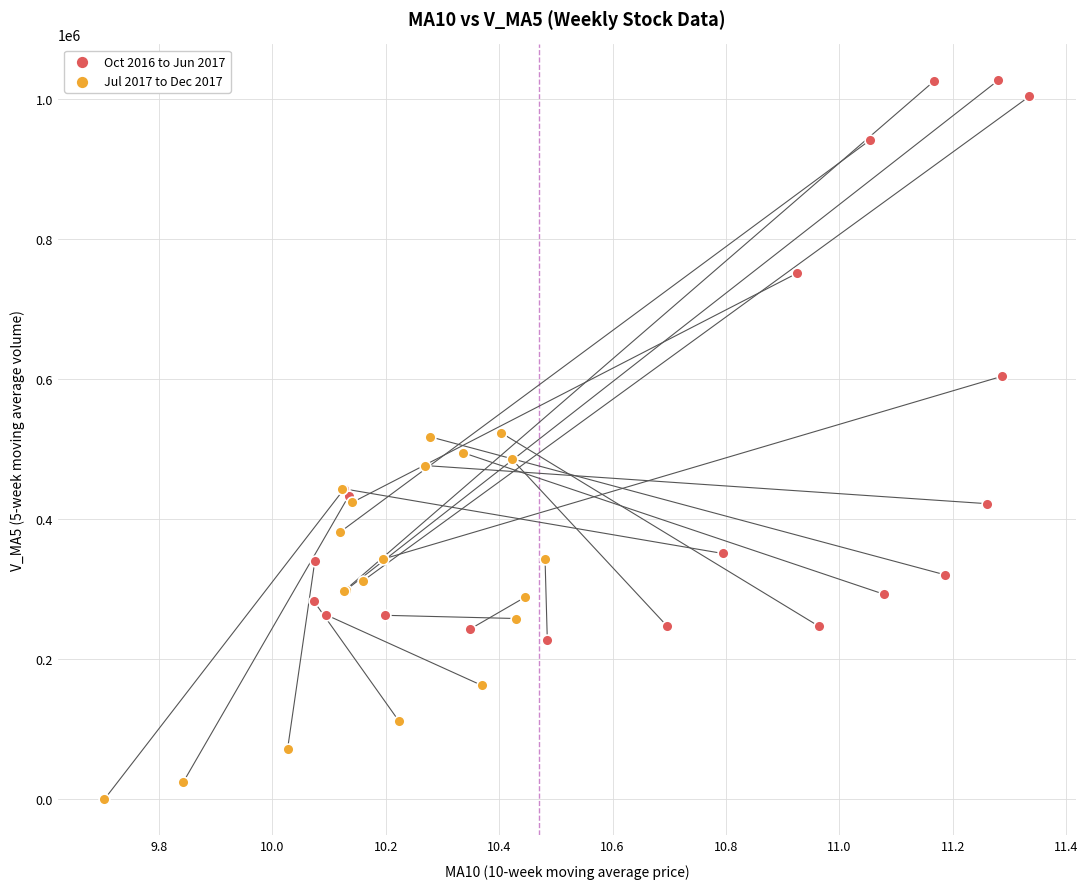

Which series contains the highest Y value?

Oct 2016 to Jun 2017